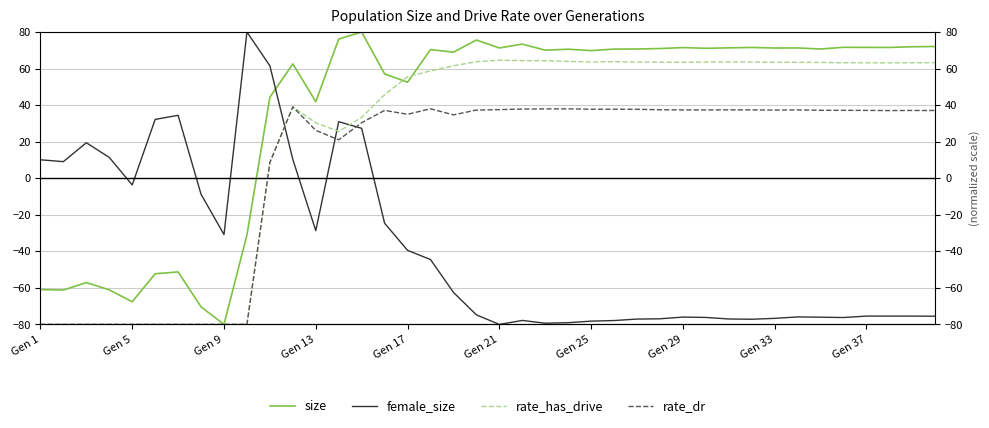

True or false: rate_dr and size intersect in this chart.

False